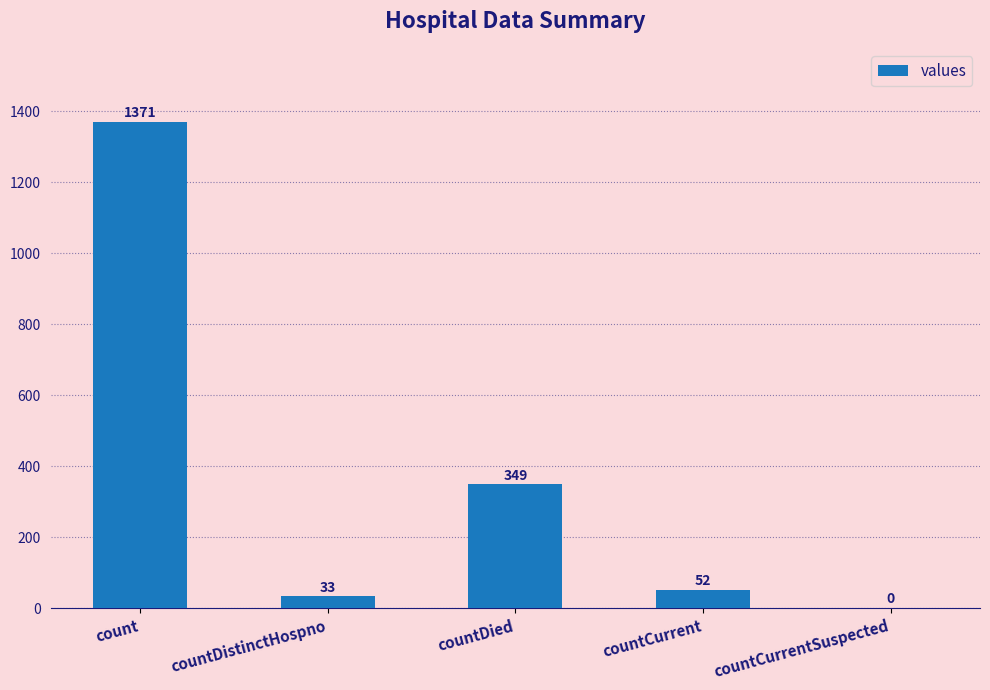

What is the difference between the values at countDied and countCurrent?

297